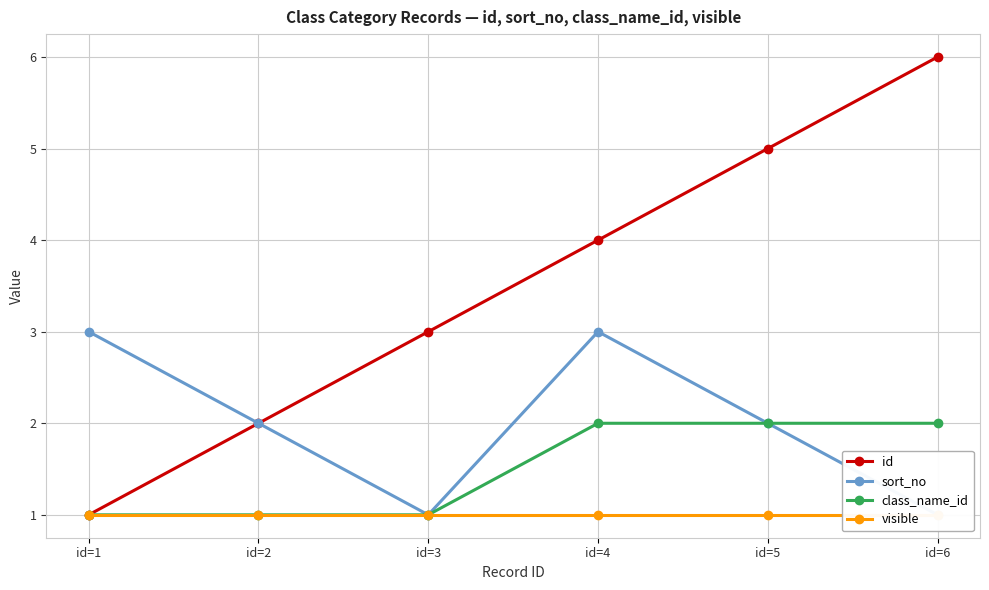

True or false: id and sort_no cross at least once.

False